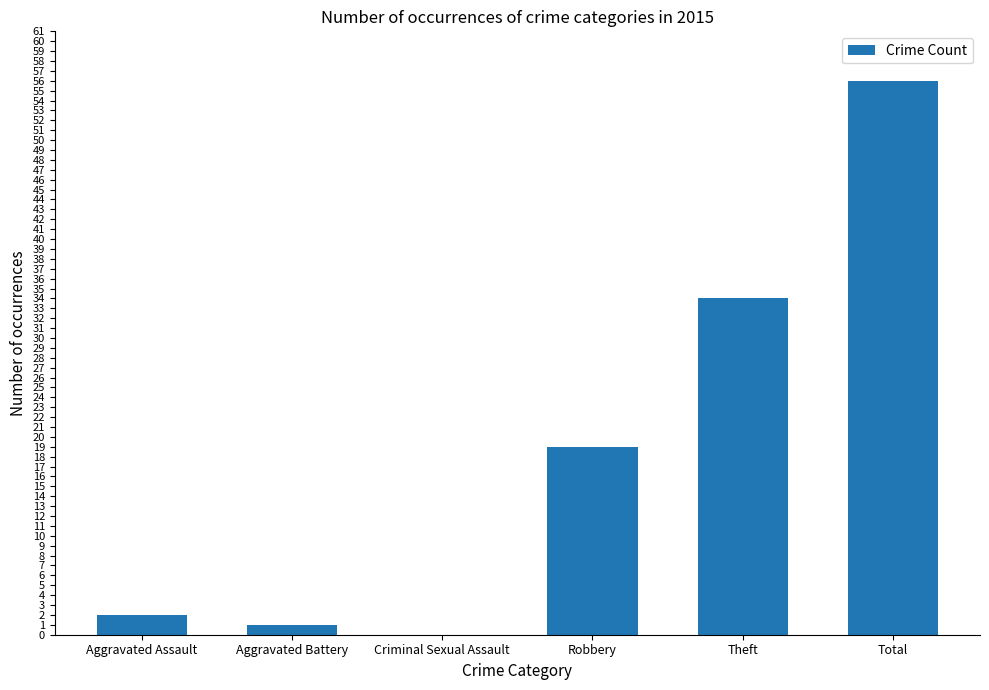

The chart shows a value of 34 at Theft. True or false?

True